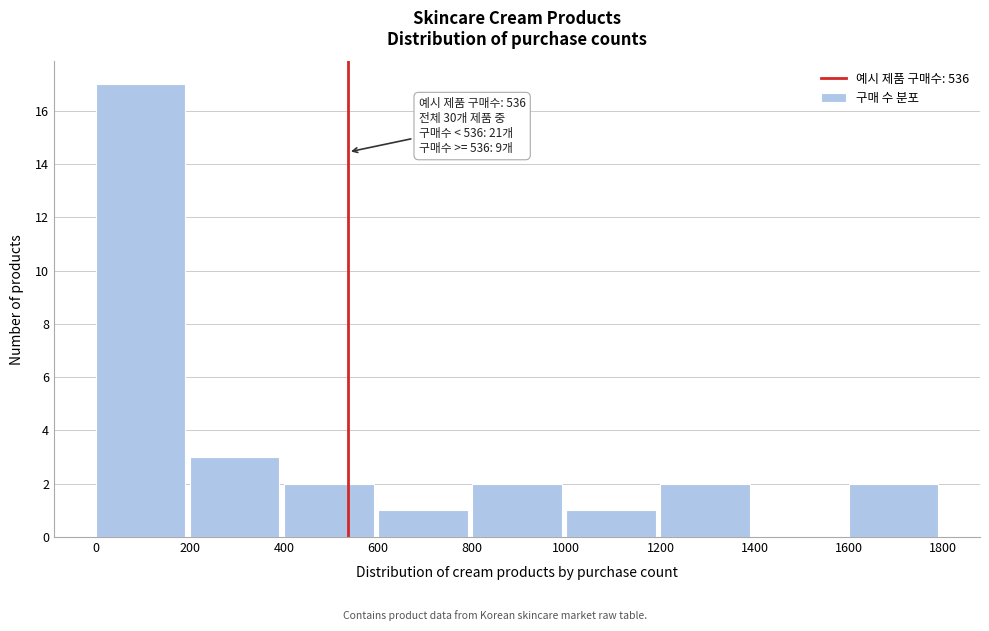

Which range on the x-axis has the tallest bar?

0 to 200